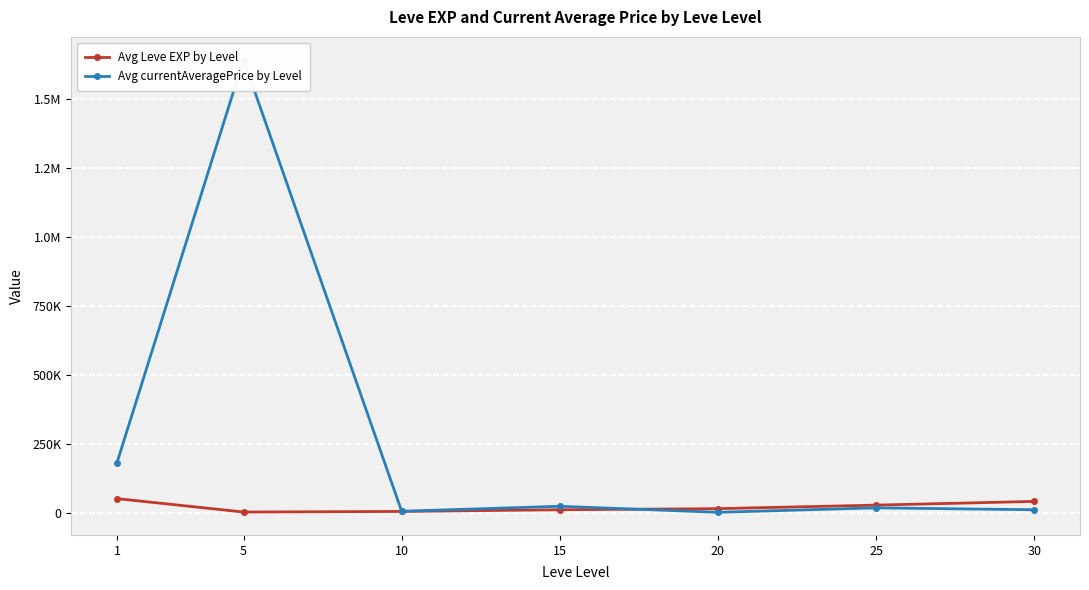

How many lines are shown in the chart?

2